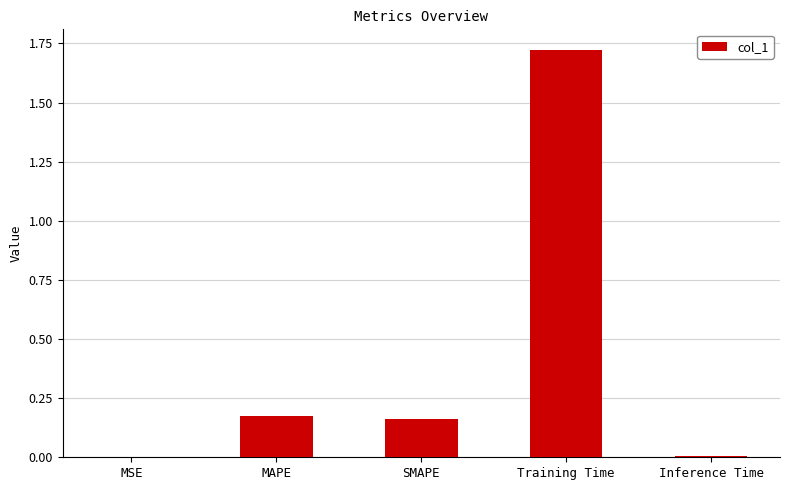

Which label corresponds to the largest value in the chart?

Training Time